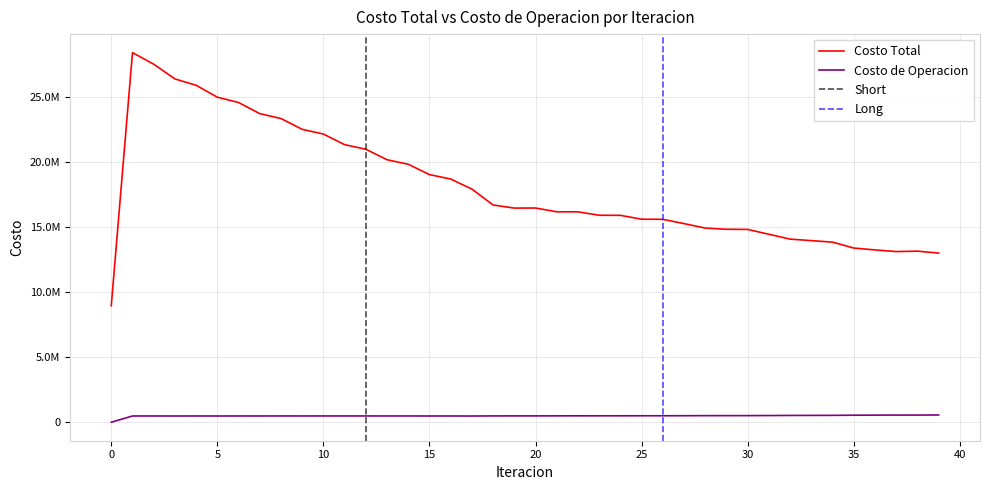

True or false: Costo de Operacion has a value of 242684.0 at 33.

False